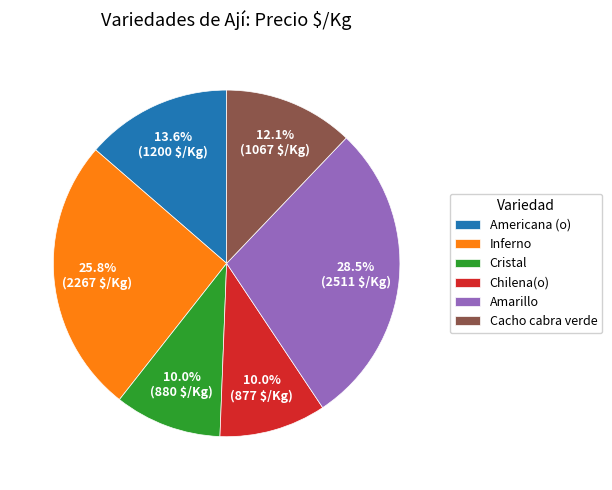

How many segments does this pie chart have?

6